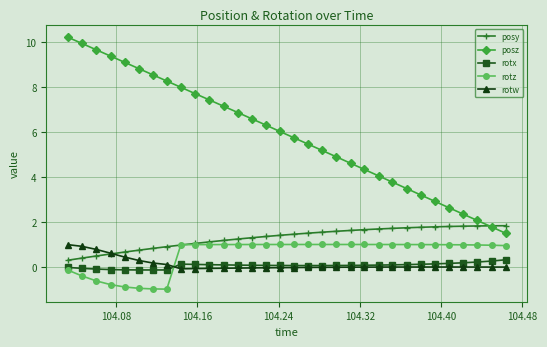

Is this an area chart (filled region under the line)?

No